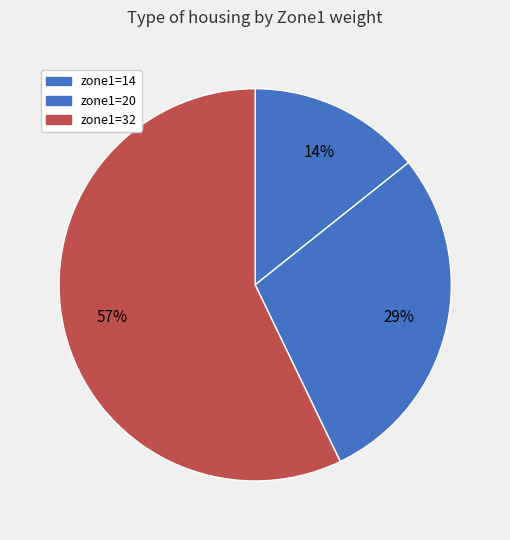

Count the number of slices in the pie.

3